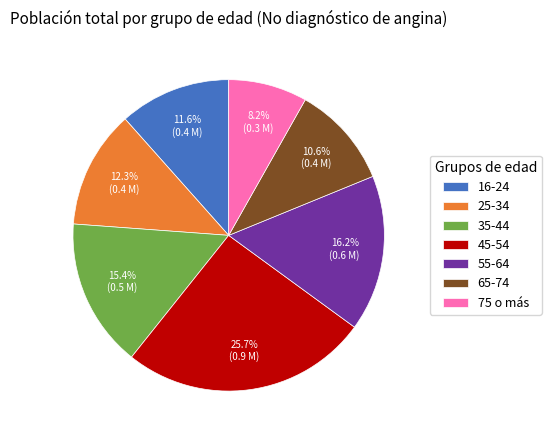

Which category has the smallest portion of the pie?

75 o más